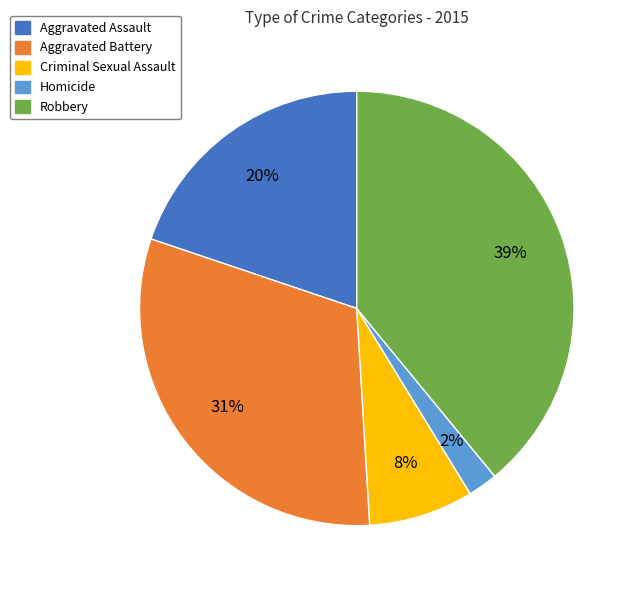

What is the largest slice in the pie chart?

Robbery